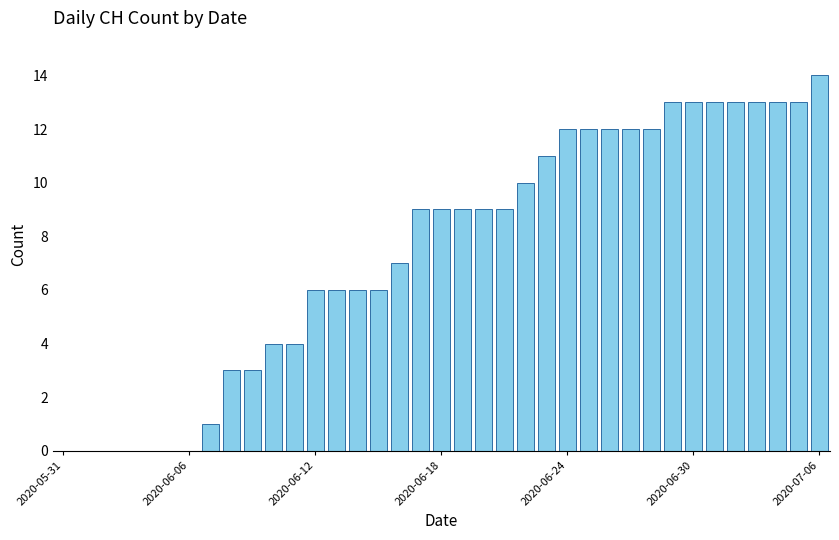

What is the maximum value shown in the chart?

14